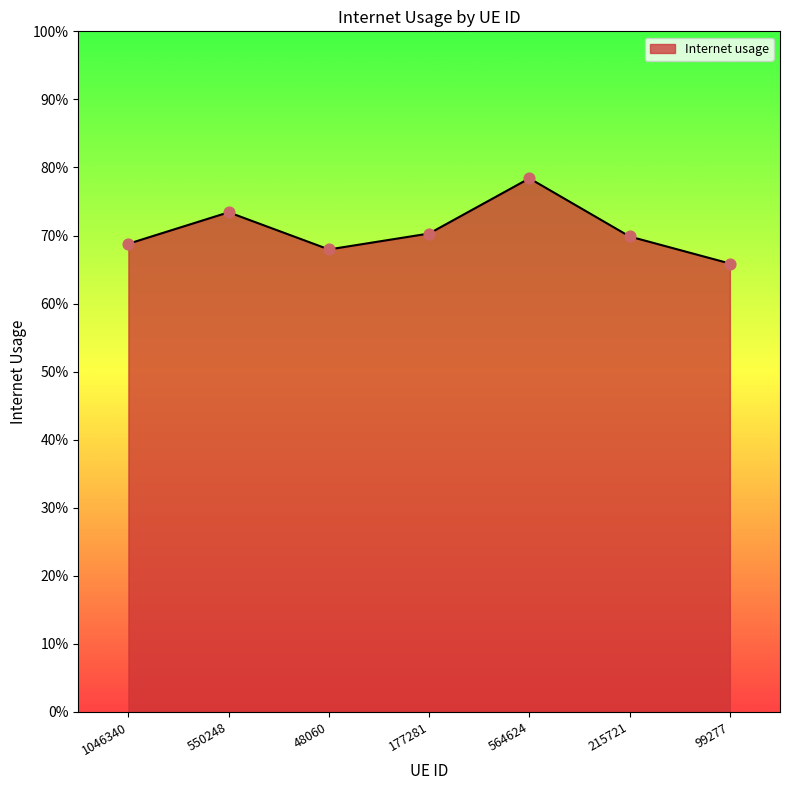

Which has a higher value, 564624 or 1046340?

564624